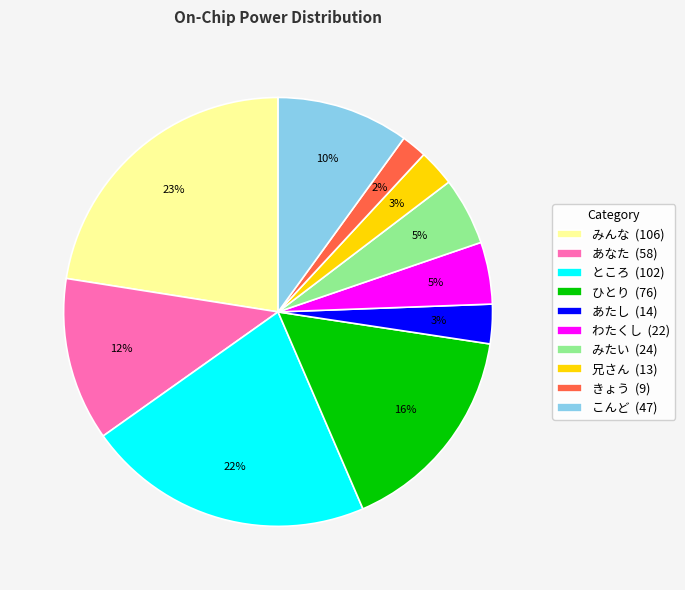

How many segments does this pie chart have?

10